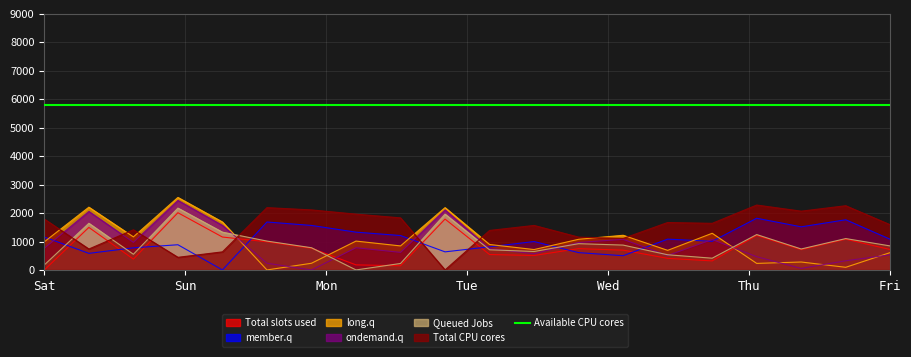

How many intersections are there between Queued Jobs and member.q?

8